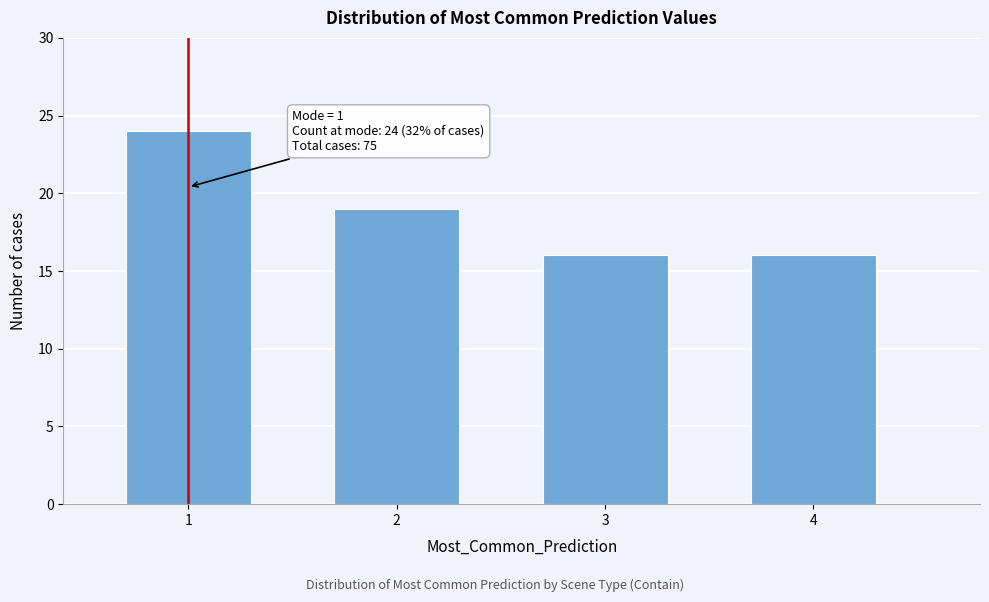

Reading left to right, what are all the values shown in this chart?

24	19	16	16